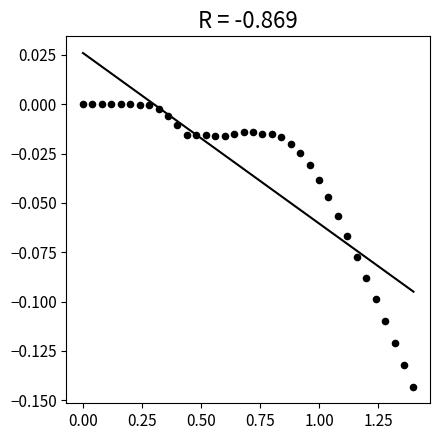

What is the range of X values (max minus min)?

1.4